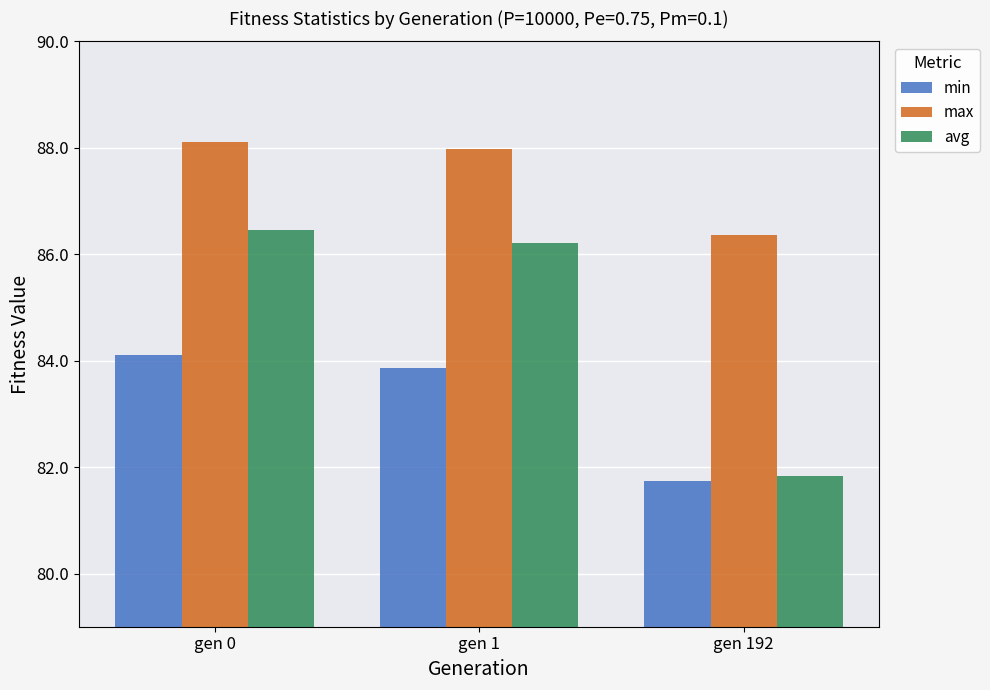

What is the spread (max minus min) of values at gen 192?

4.6